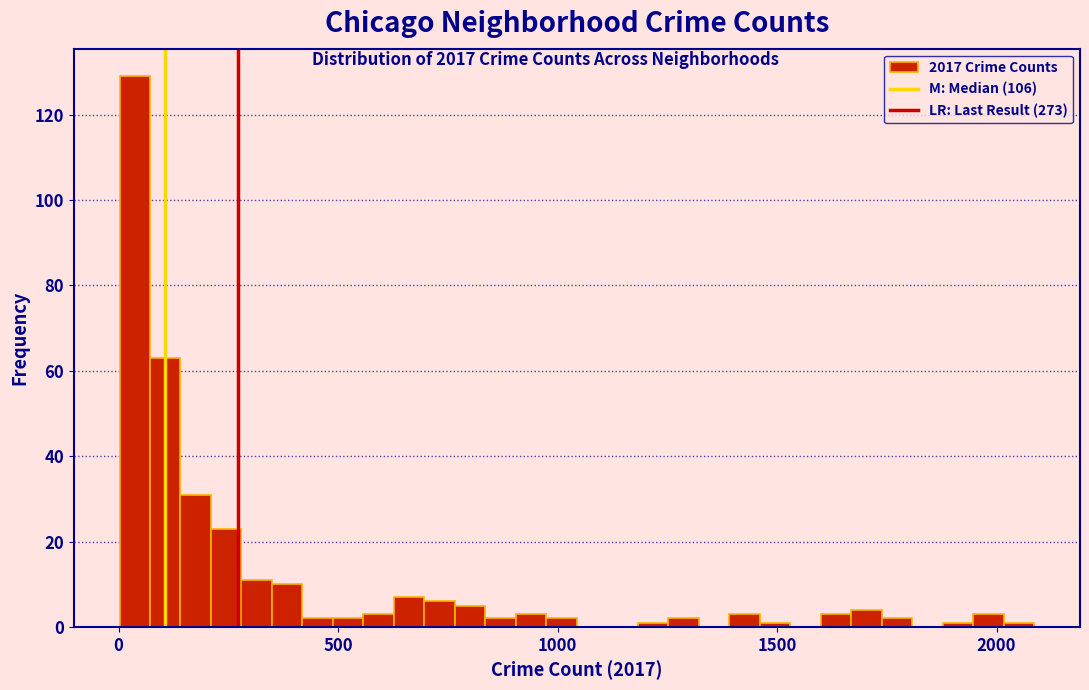

Around what value on the x-axis is the tallest bar? Give the approximate position of its centre, as read against the axis.

50